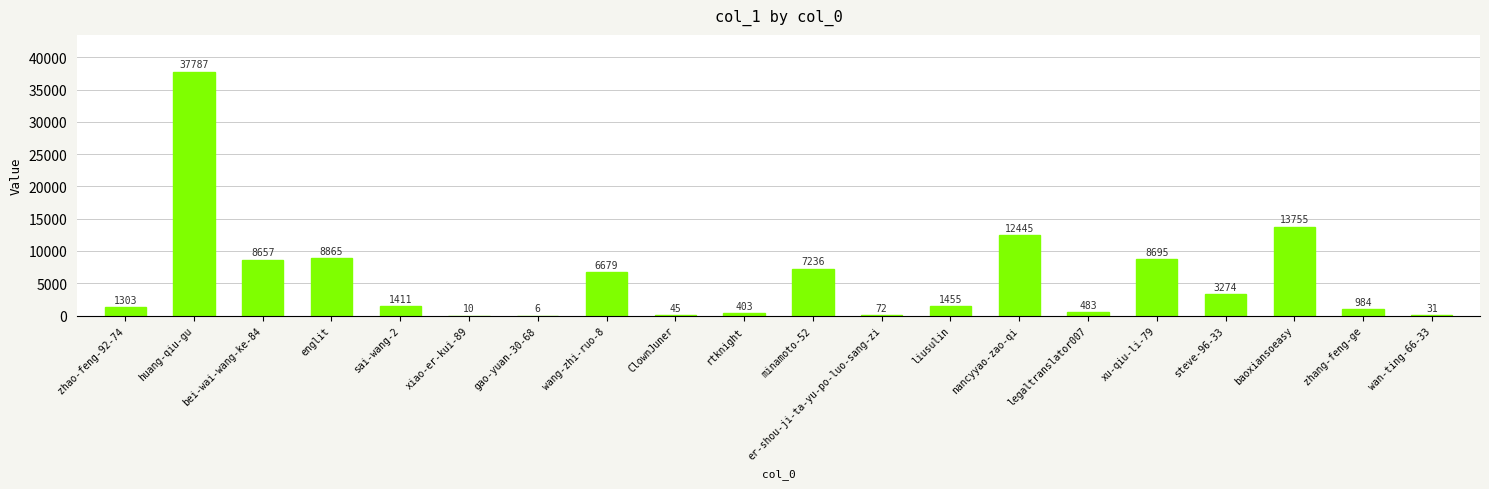

At which label does the data first exceed 1455?

huang-qiu-gu